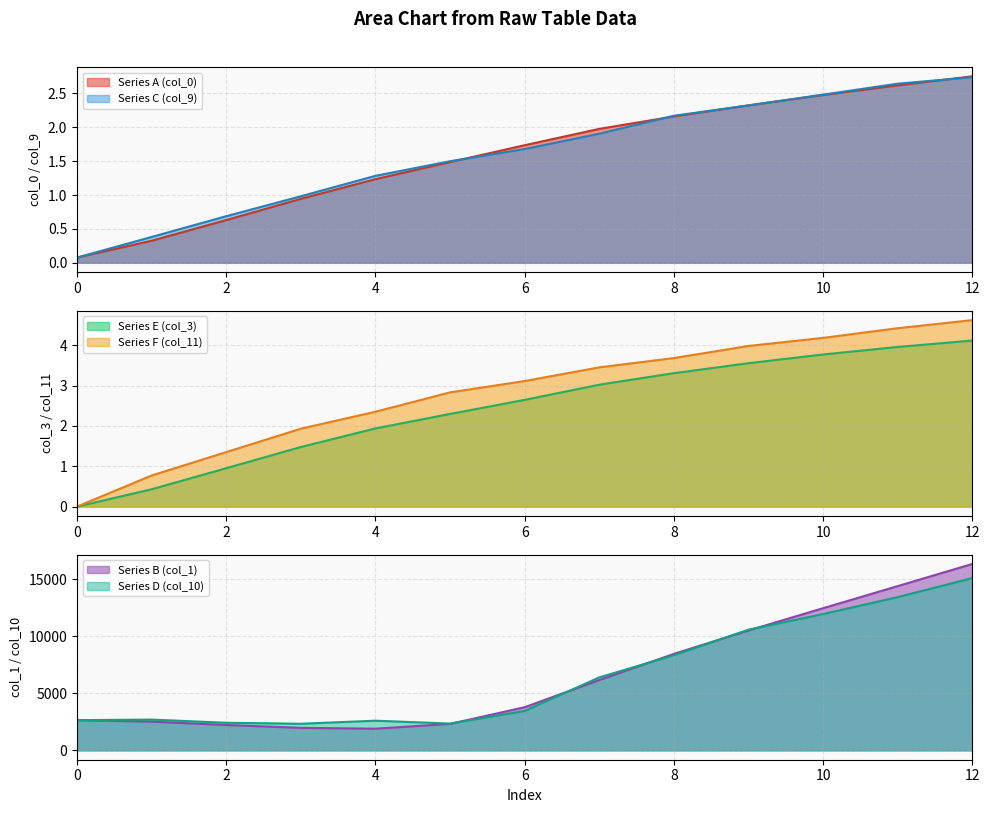

At which label does Series B (col_1) reach its minimum?

4